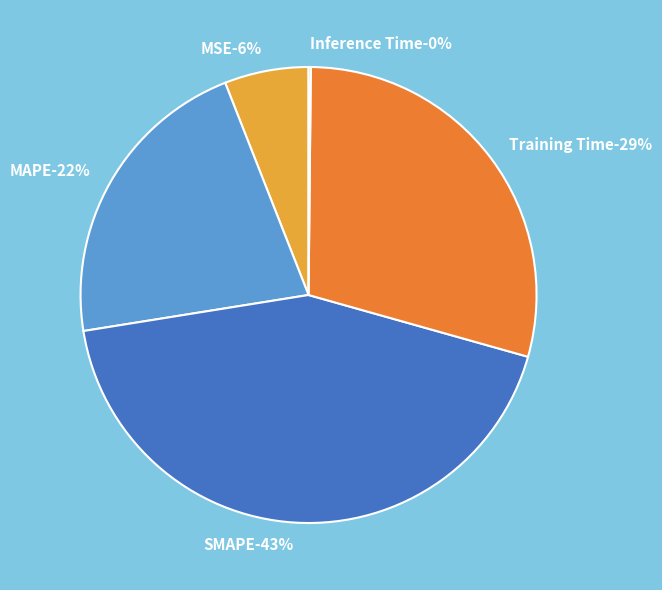

To the nearest percent, what percentage of the pie is Training Time?

29%